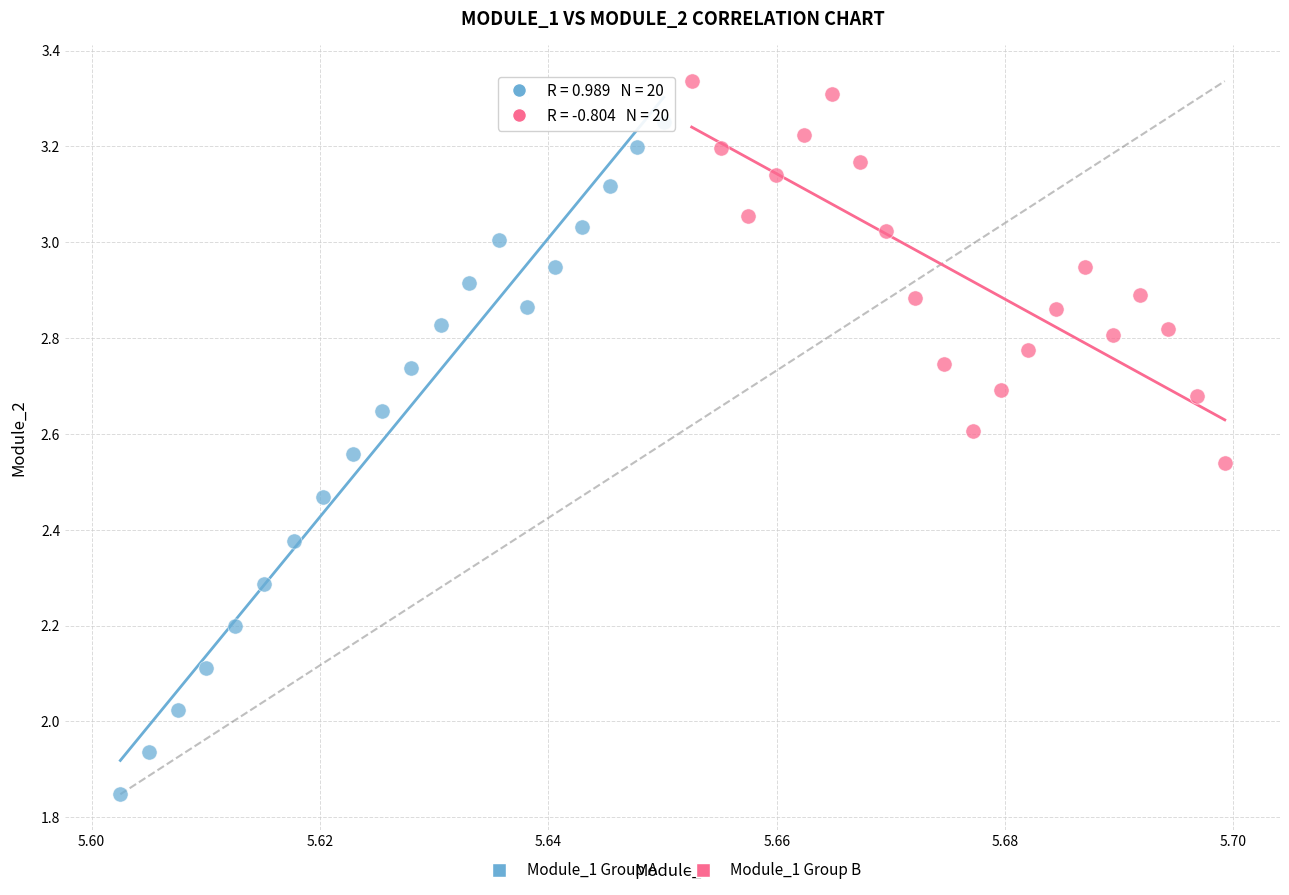

Which series has the widest spread of Y values?

Module_1 Group A